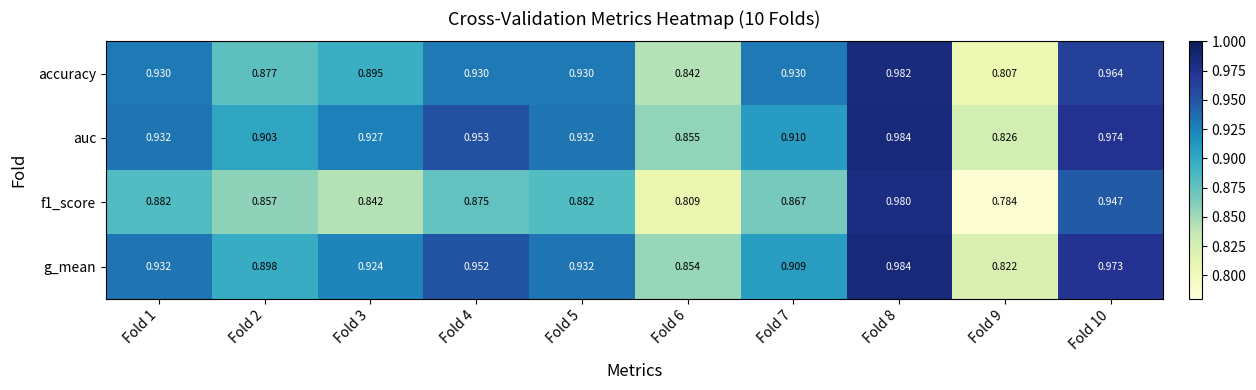

Is the value of f1_score at Fold 1 greater than the value of accuracy at Fold 8?

No